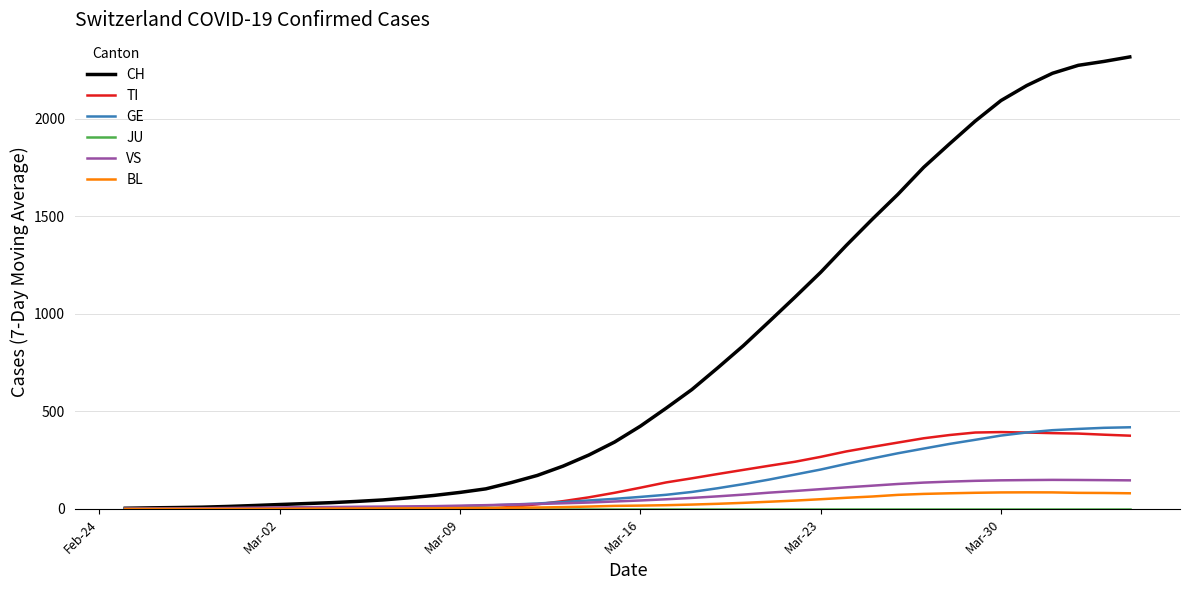

What is the maximum value for CH?

2317.0